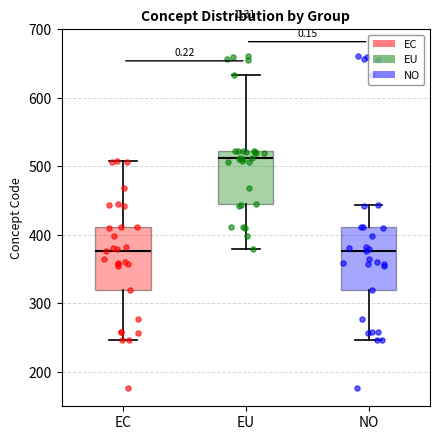

Reading left to right, read every box against the y-axis: the position of its median line, the range the box covers, and the ends of its whiskers. The values are not printed on the chart, so give them approximately, as read against the axis.

EC: median 380, box 320 to 410, whiskers 250 to 510
EU: median 510, box 450 to 520, whiskers 380 to 630
NO: median 380, box 320 to 410, whiskers 250 to 440